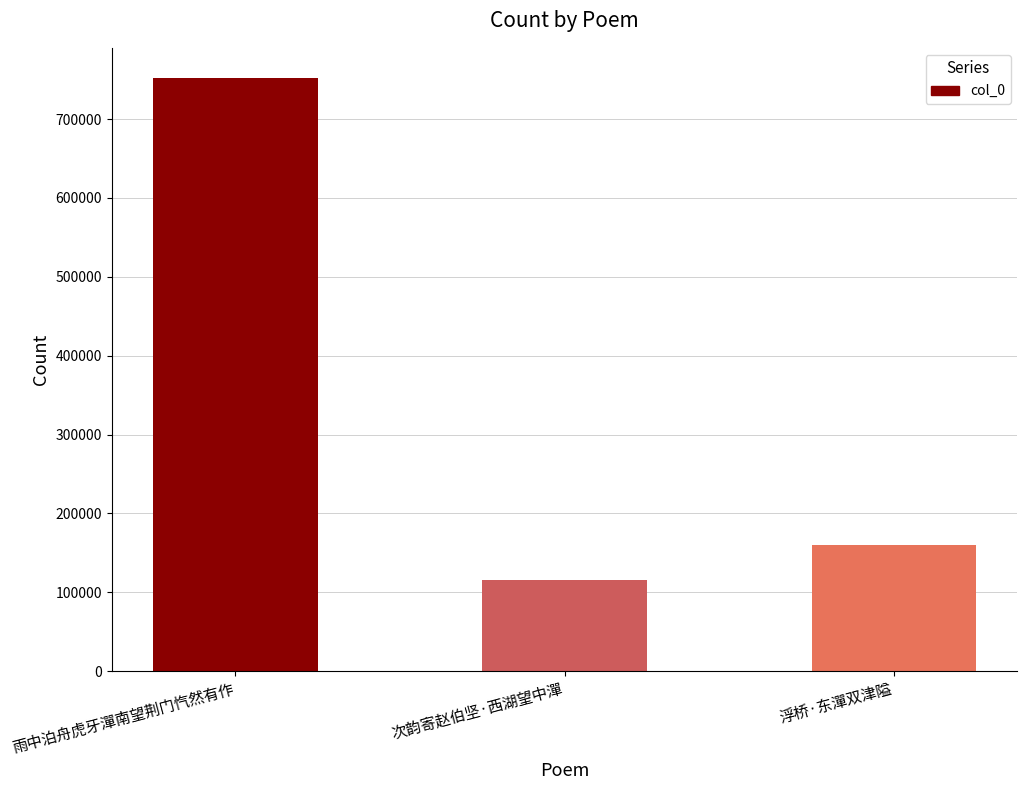

What is the smallest value displayed?

115672